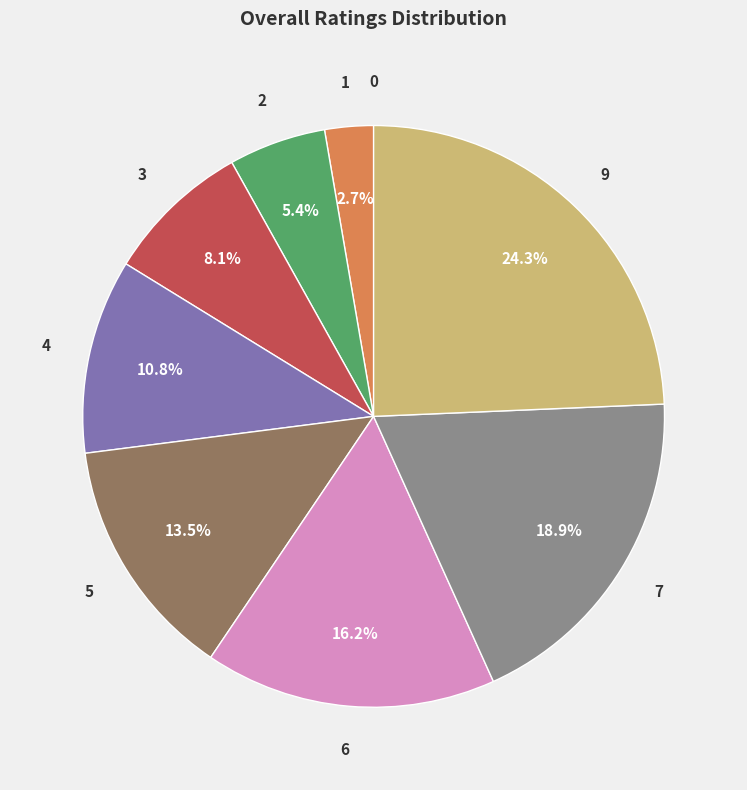

Is there any slice that represents more than half of the pie?

No